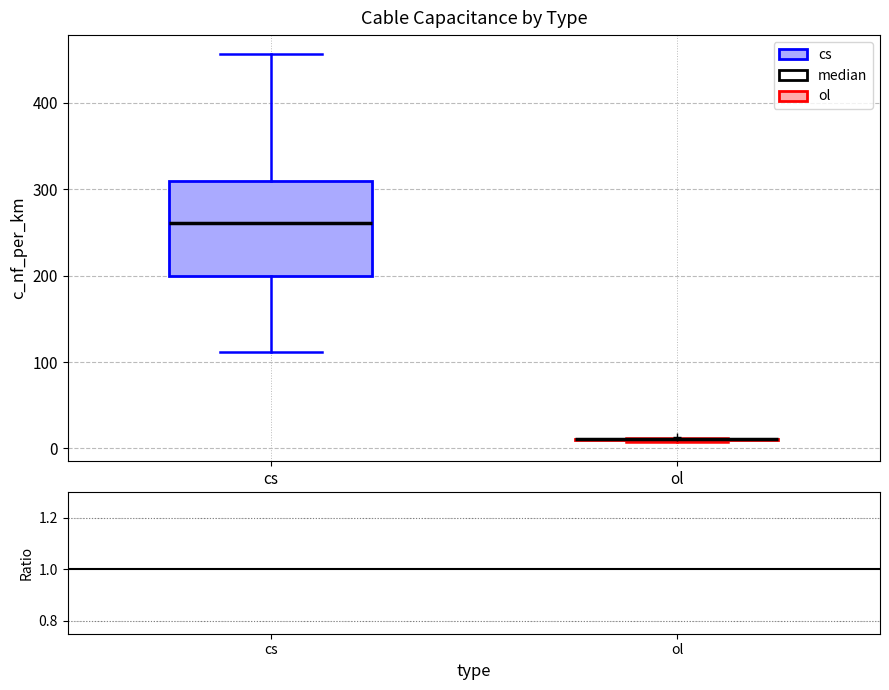

Reading left to right, transcribe this box plot: for each box, give where its median line is, the range the box spans, and where its two whiskers end, as read against the y-axis. The values are not printed on the chart, so give them approximately, as read against the axis.

cs: median 260, box 200 to 310, whiskers 110 to 460
ol: box collapsed to a line at 10, whiskers 10 to 10